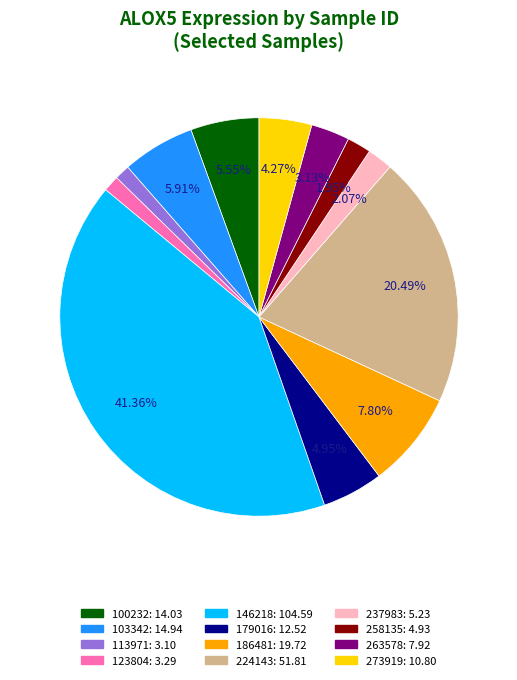

Does 263578 account for over 50% of the chart?

No